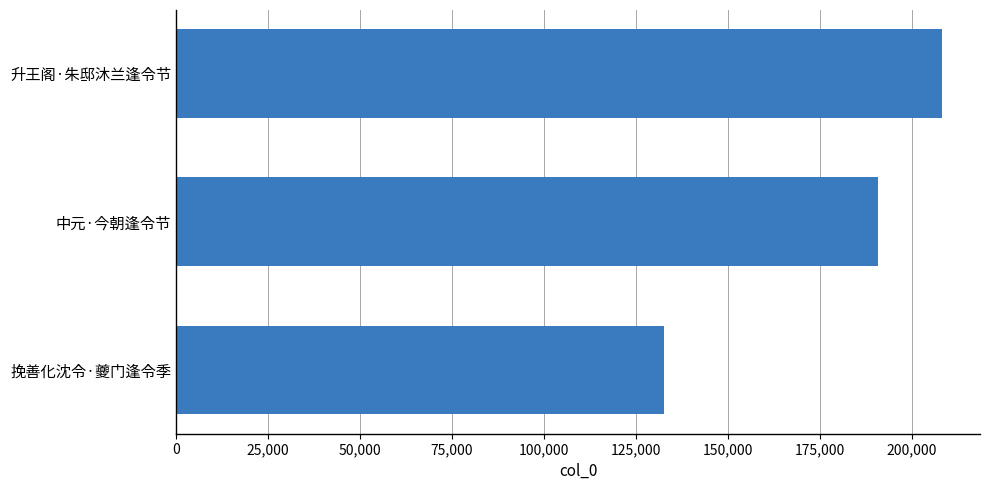

Which has a higher value, 升王阁·朱邸沐兰逢令节 or 挽善化沈令·夔门逢令季?

升王阁·朱邸沐兰逢令节